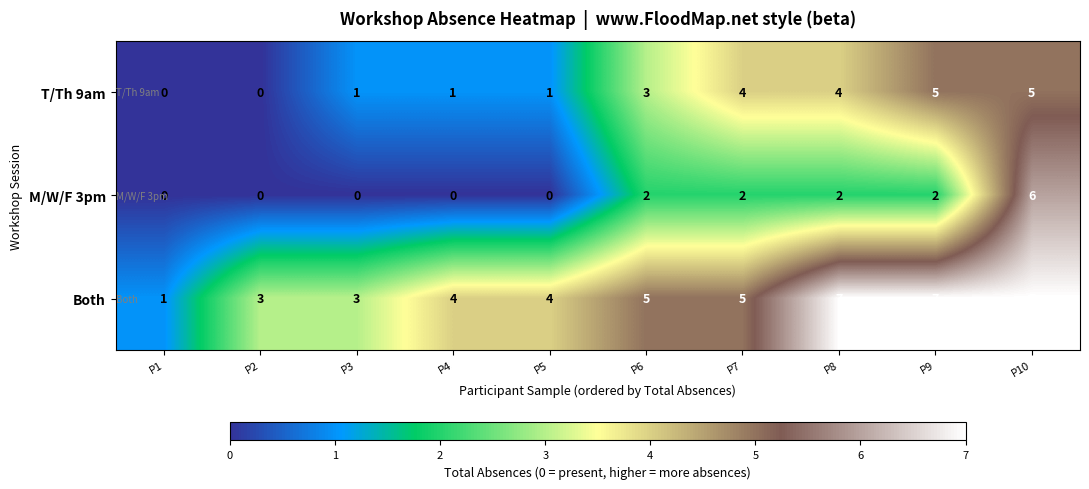

Count the number of data series in this chart.

3